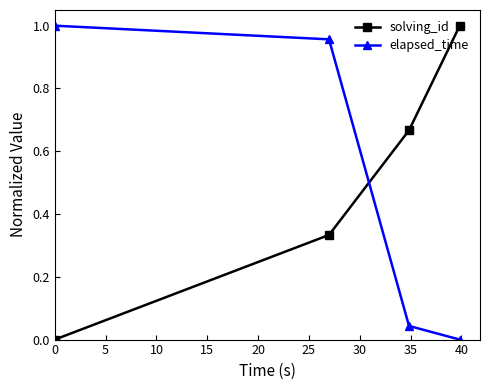

True or false: elapsed_time has more than 2 interior local peaks.

False